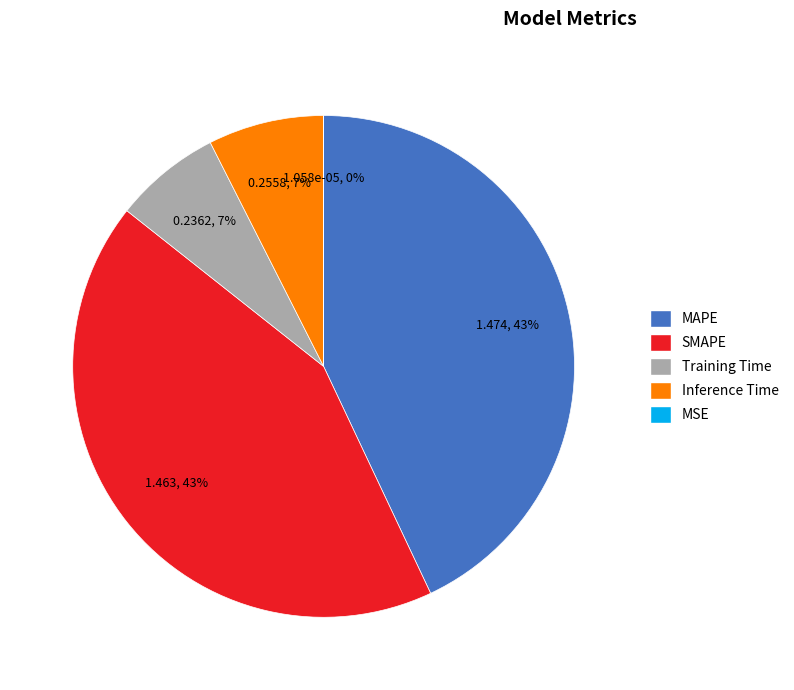

To the nearest percent, what is the combined percentage of Inference Time and SMAPE?

50%